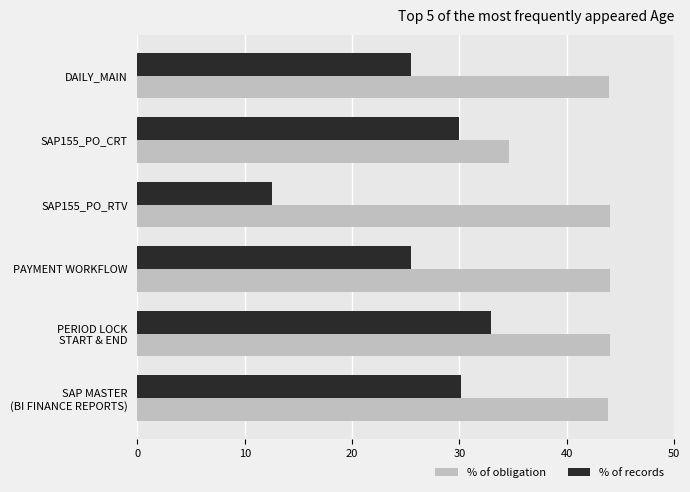

List the series in order of their overall mean, highest first.

% of obligation, % of records